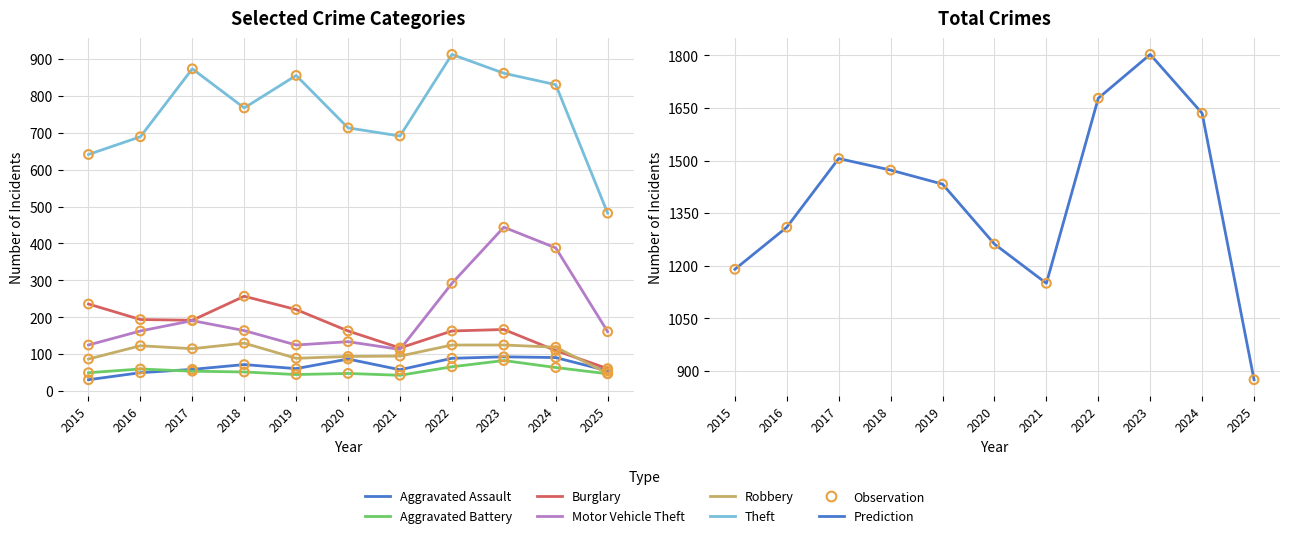

Is the value of Motor Vehicle Theft at 2017 greater than the value of Robbery at 2020?

Yes